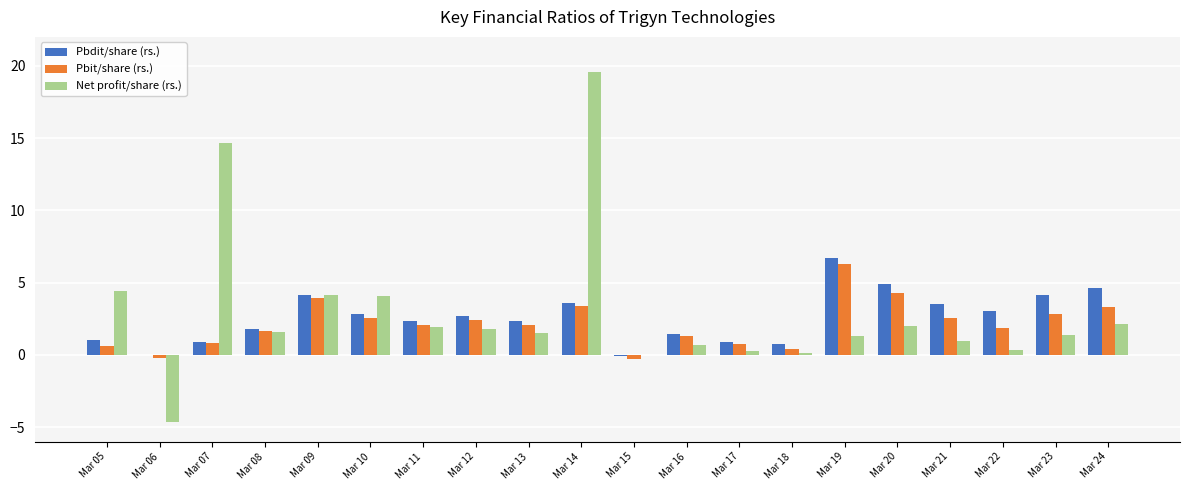

What is the maximum value shown in the chart?

19.6